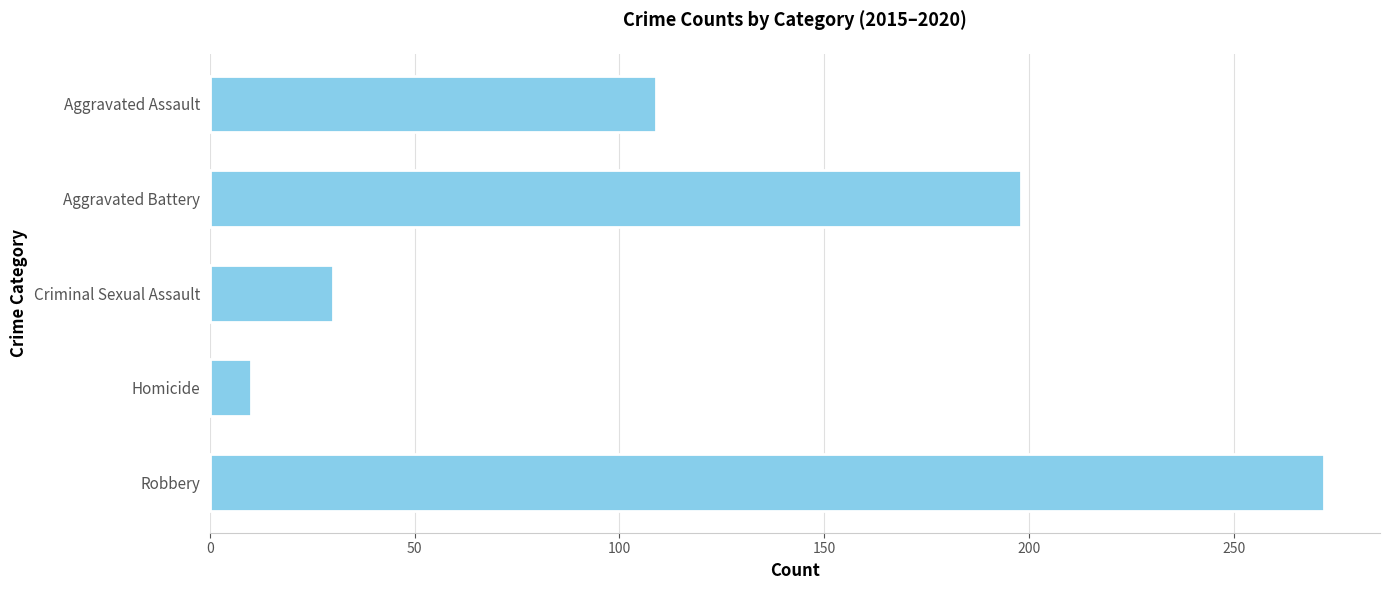

What is the minimum value shown in the chart?

10